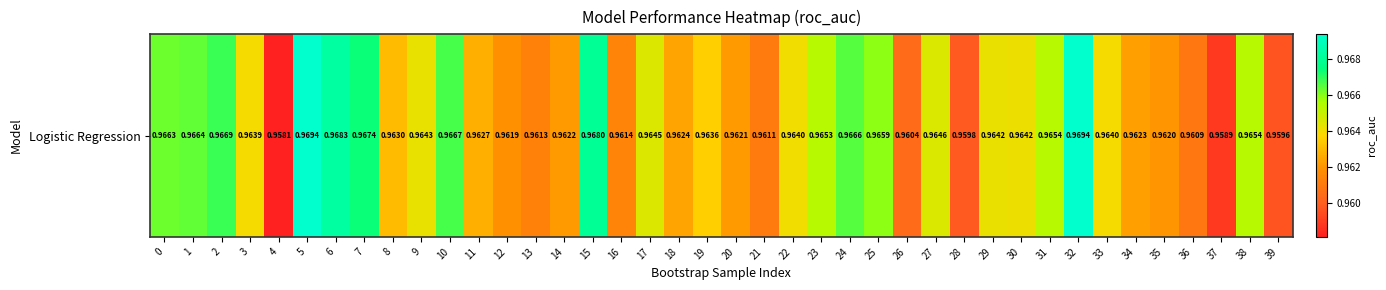

Which category has the lowest value across all series?

4